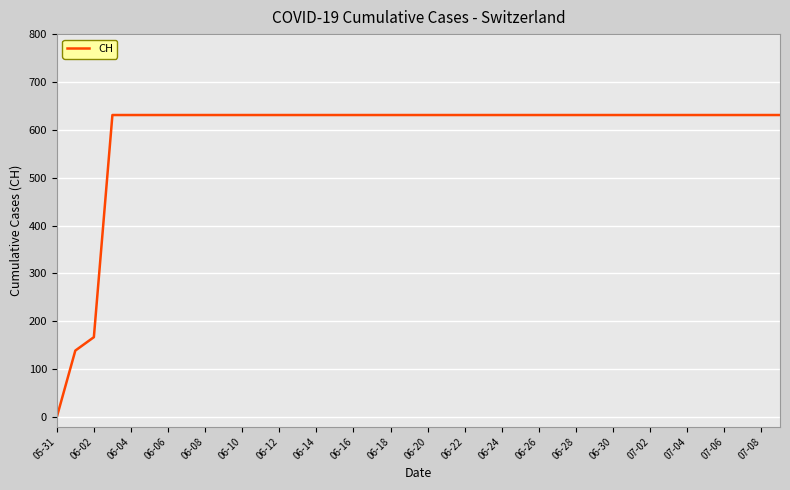

What is the difference between the maximum and minimum values?

631